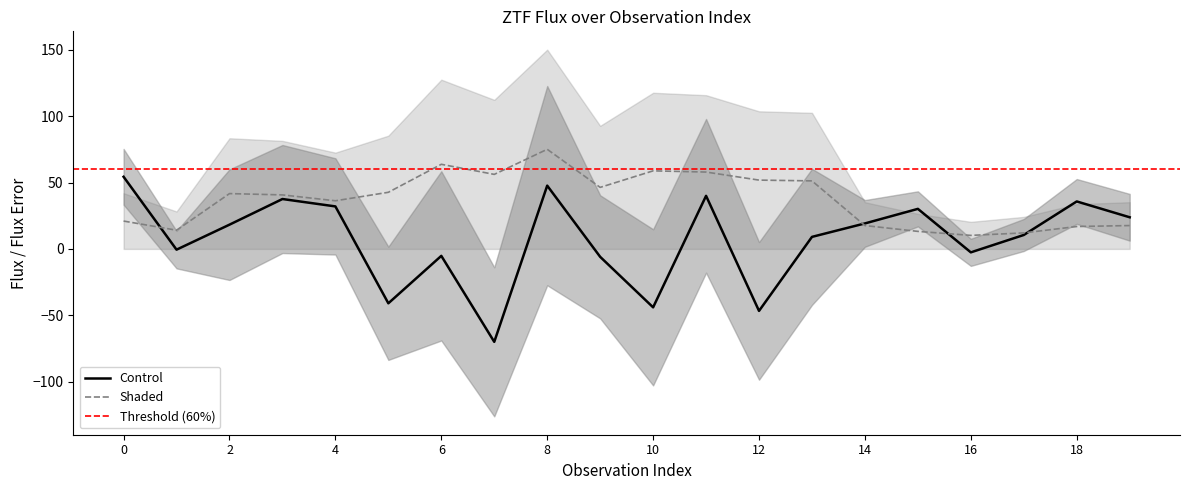

Read the flux_lower value at 9.

-52.3